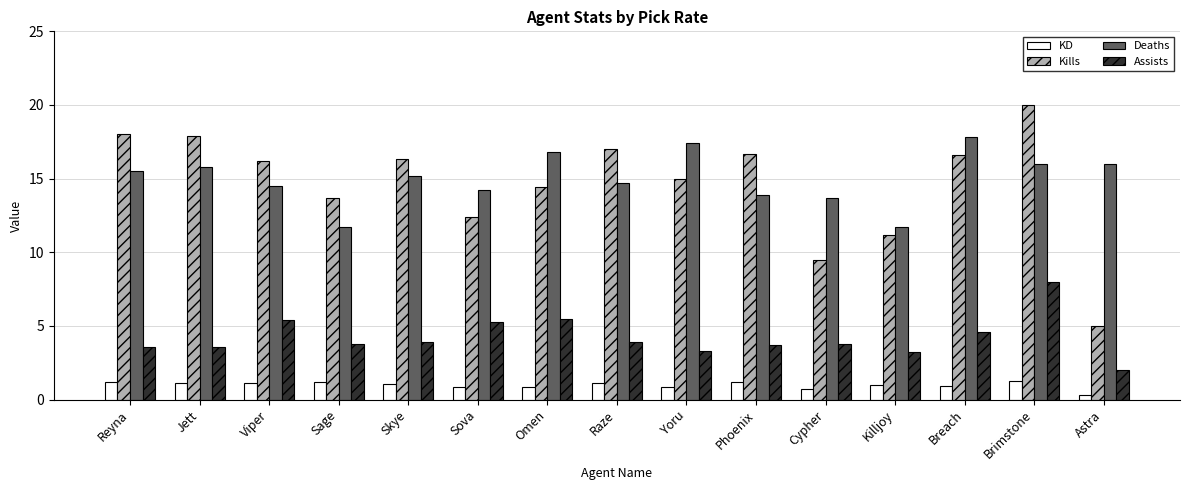

What are all the series names shown in the legend?

KD, Kills, Deaths, Assists